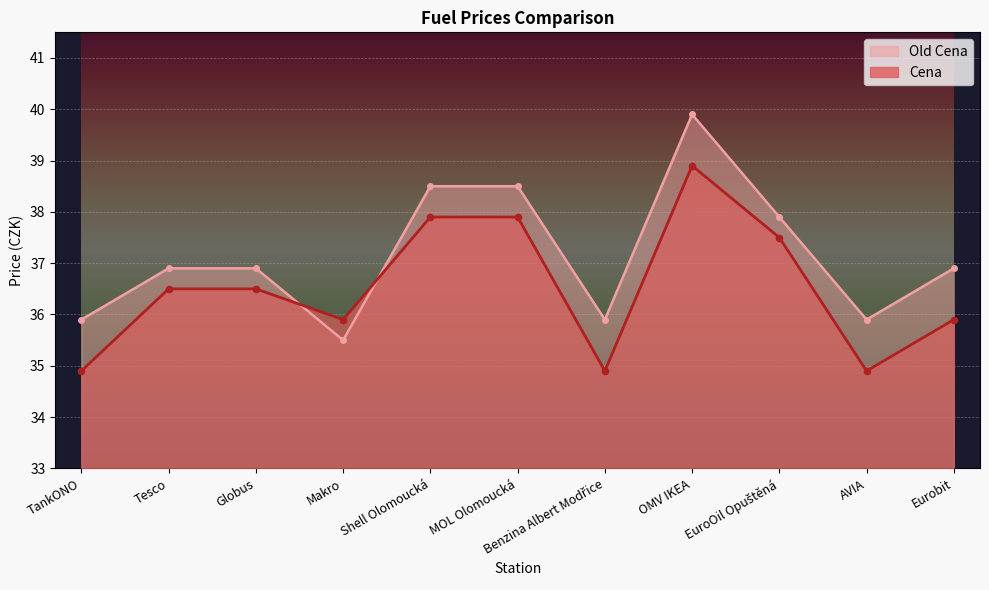

How many intersections are there between Cena and Old Cena?

2